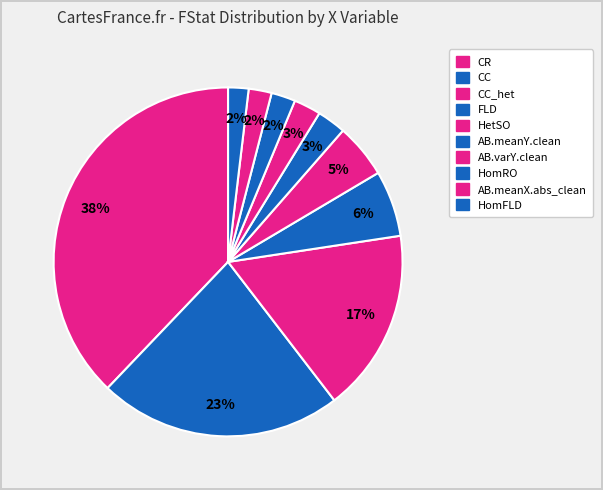

What is the ratio of the value at FLD to the value at AB.meanY.clean?

2.3